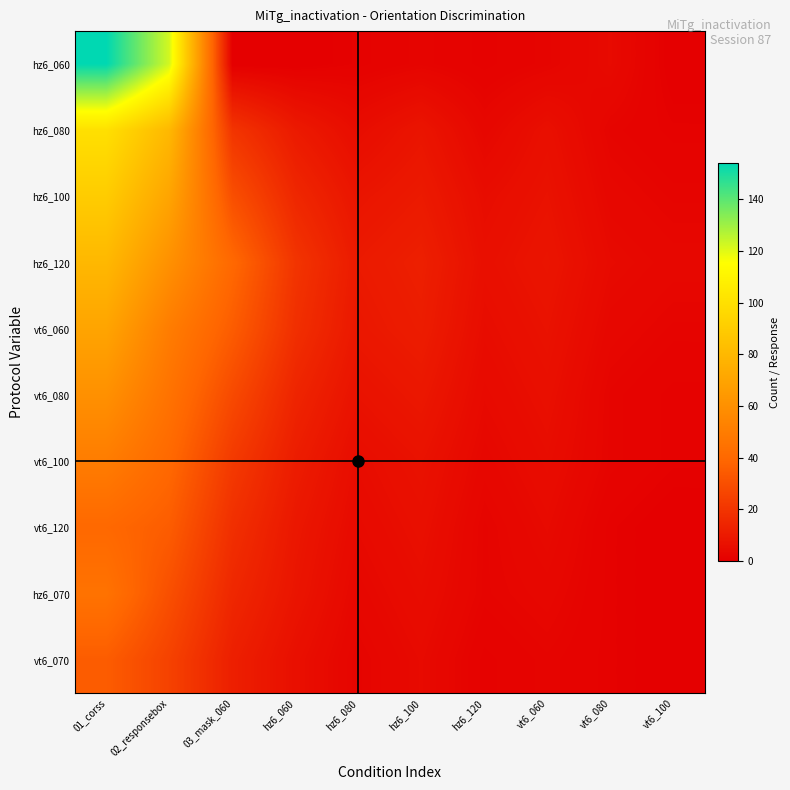

At which category is the sum across all series the highest?

01_corss